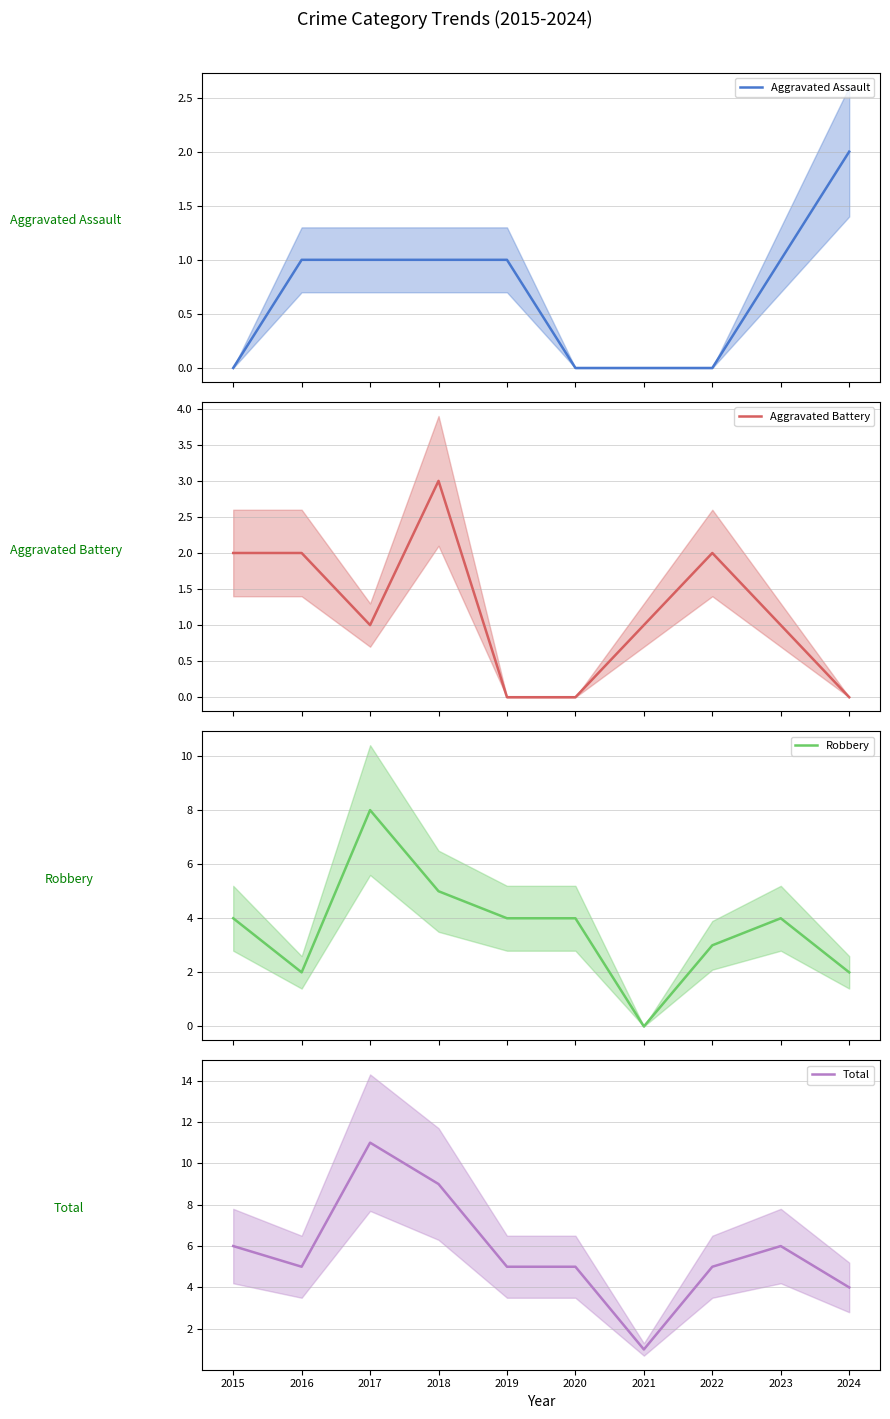

What is the greatest value displayed?

11